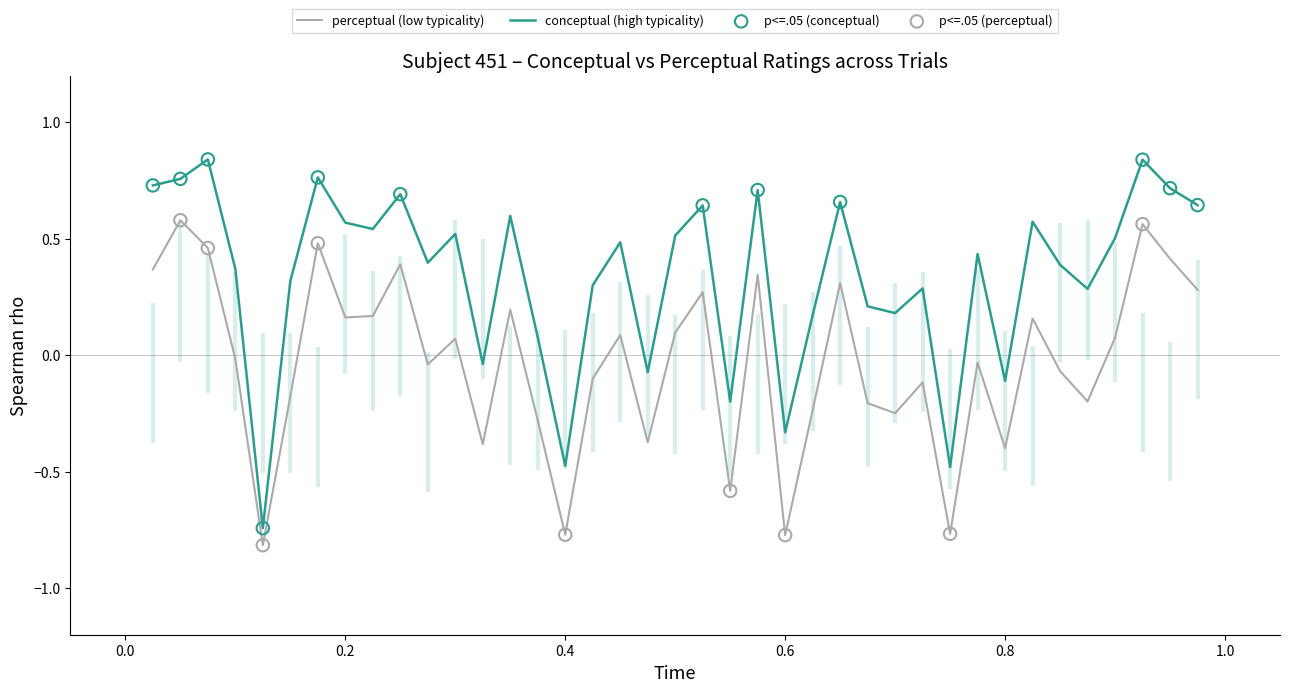

What is the total value across all series at 30?

-1.2